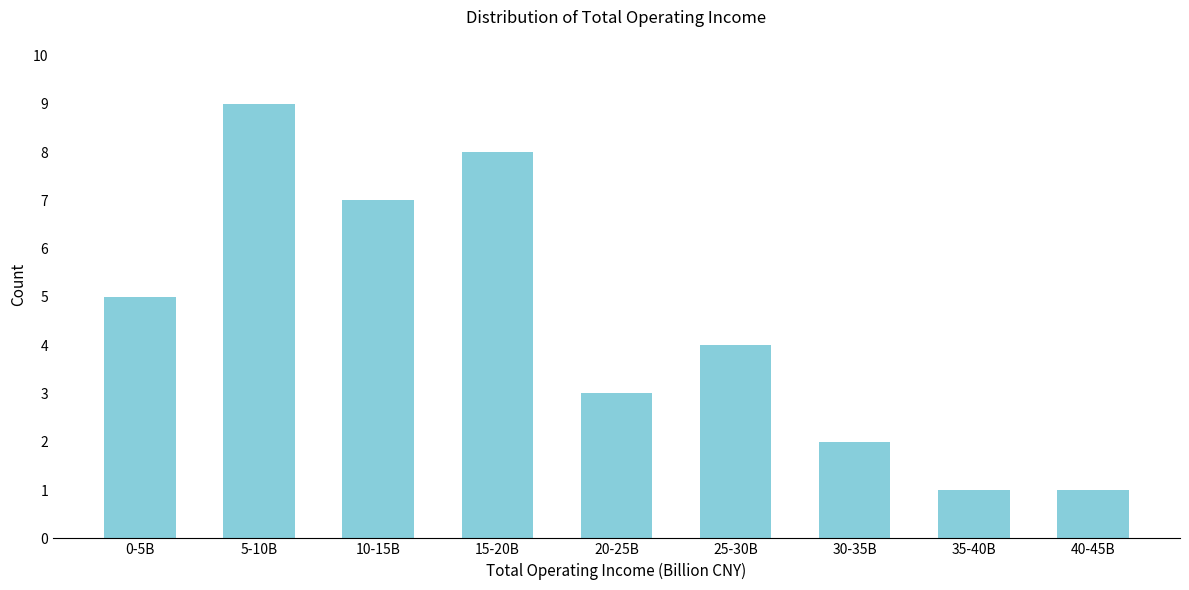

Reading right to left, extract all data points from this chart.

1	1	2	4	3	8	7	9	5